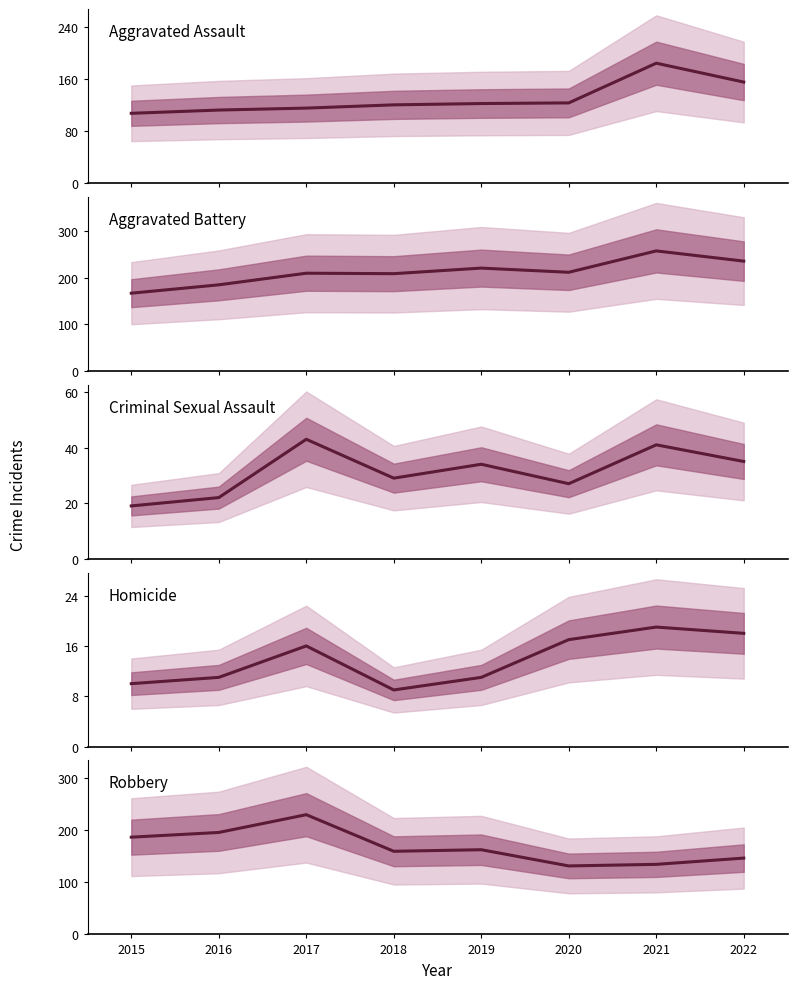

At 2016, list the series in order from smallest to largest.

Homicide, Criminal Sexual Assault, Aggravated Assault, Aggravated Battery, Robbery